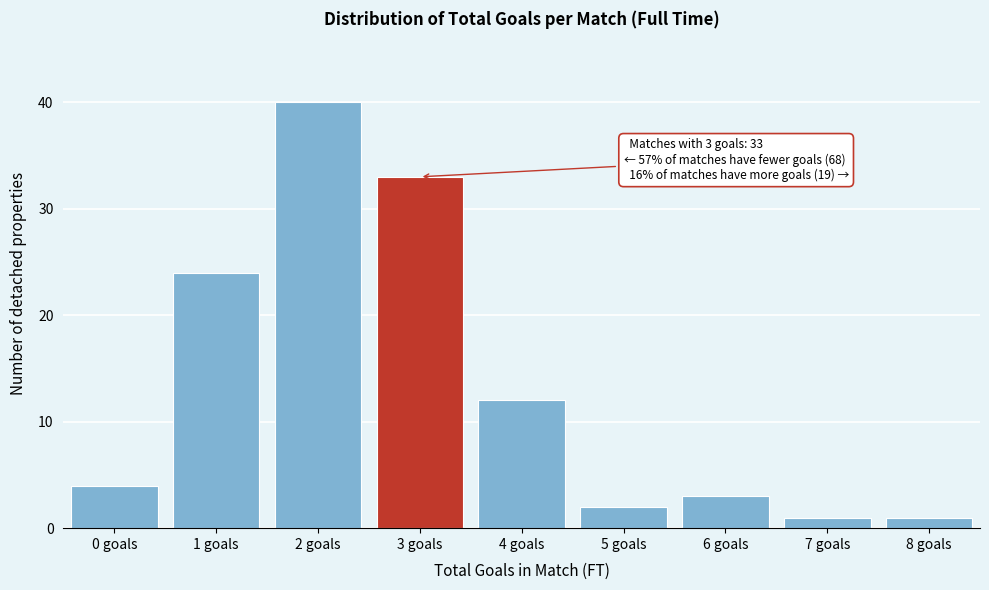

Reading right to left, transcribe all the data shown in this chart.

1	1	3	2	12	33	40	24	4